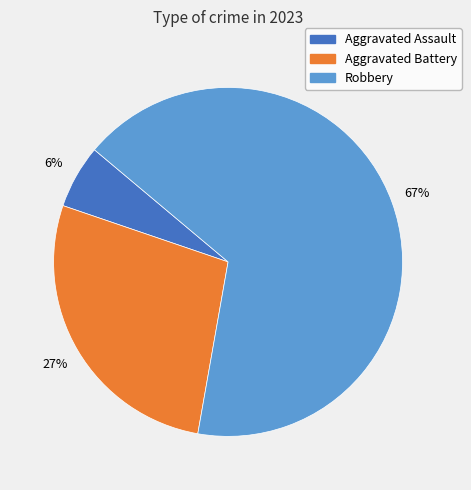

Is there a majority slice in this chart?

Yes